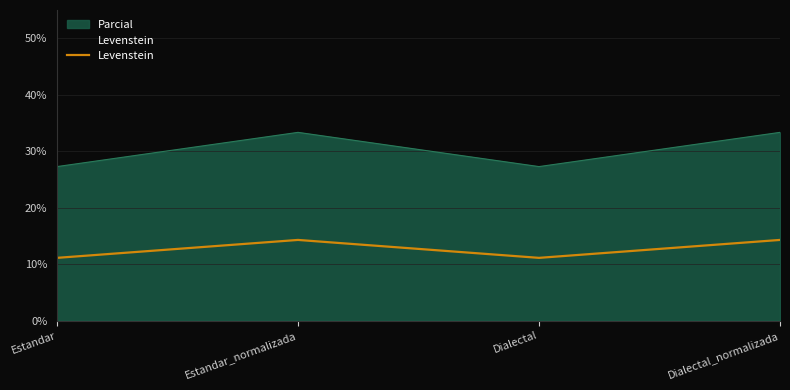

What is the label of the 3rd point from the right?

Estandar_normalizada